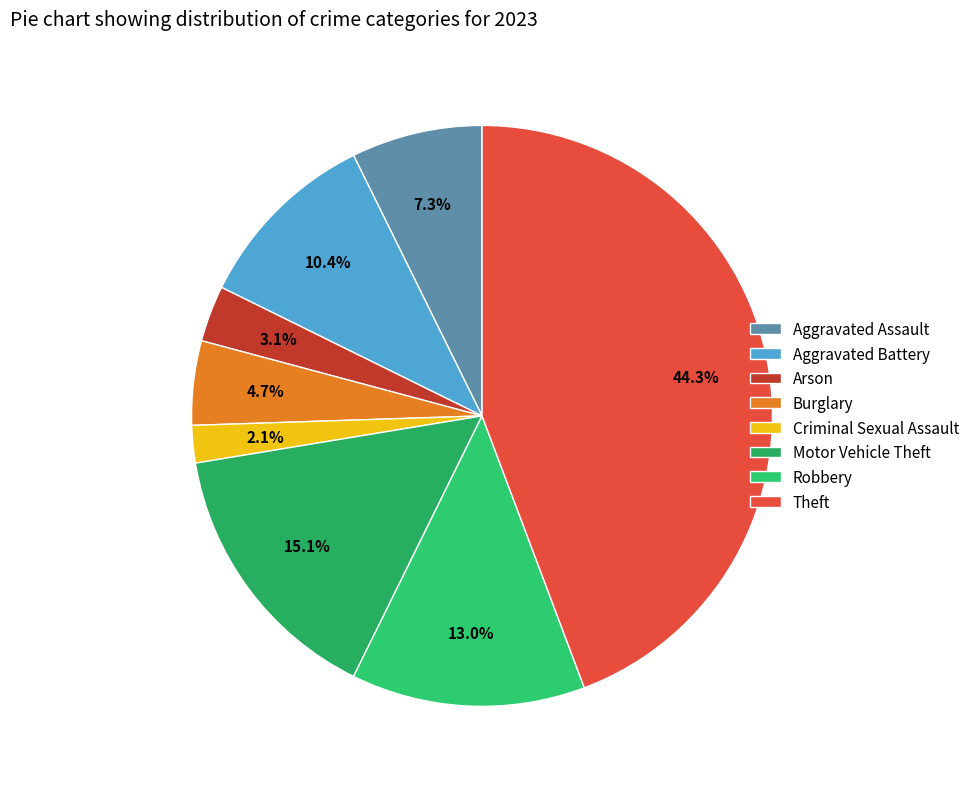

Is it true that Criminal Sexual Assault is 2% of the pie?

True